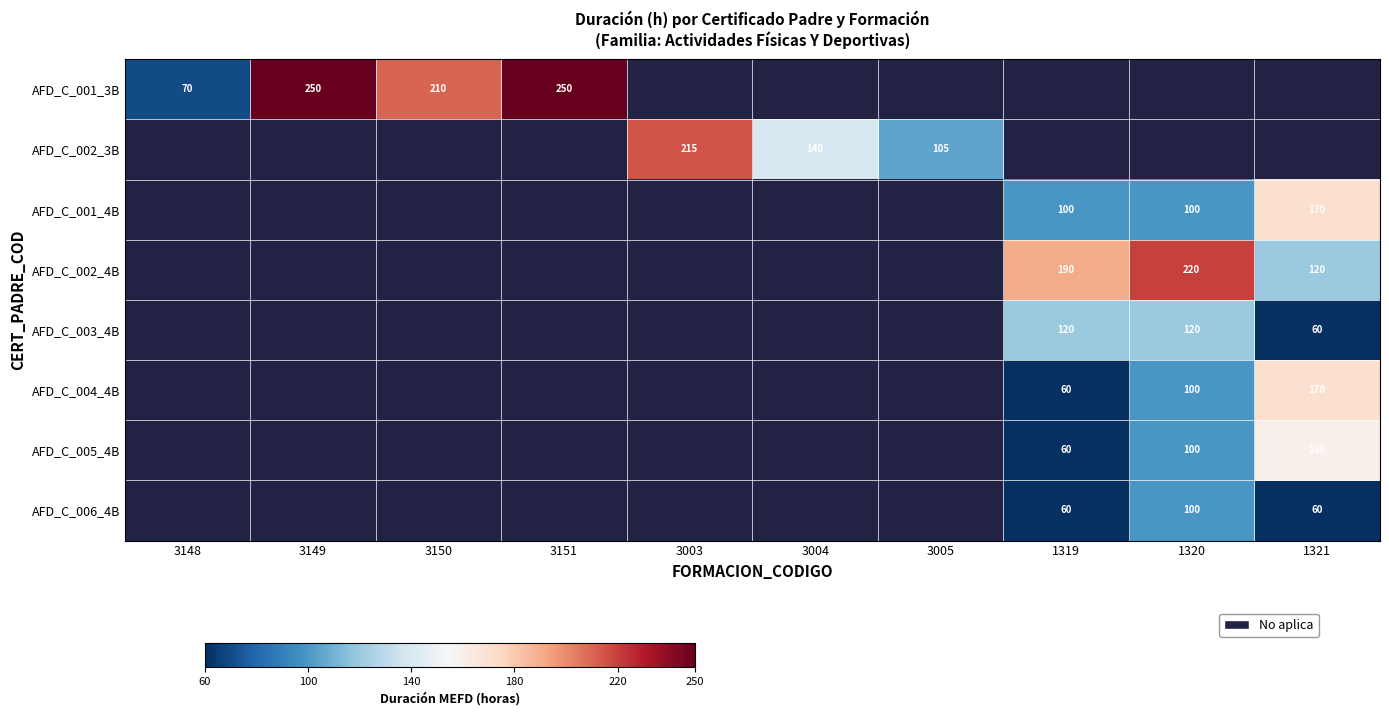

At which category does the chart reach its peak across all series?

3149